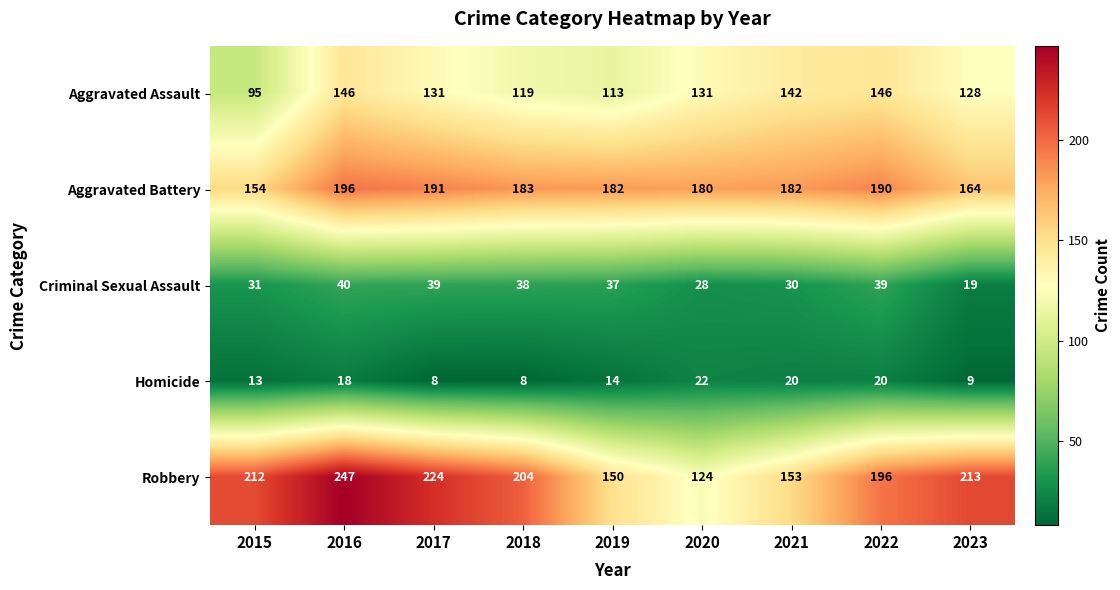

Which series changed the most between 2018 and 2020?

Robbery